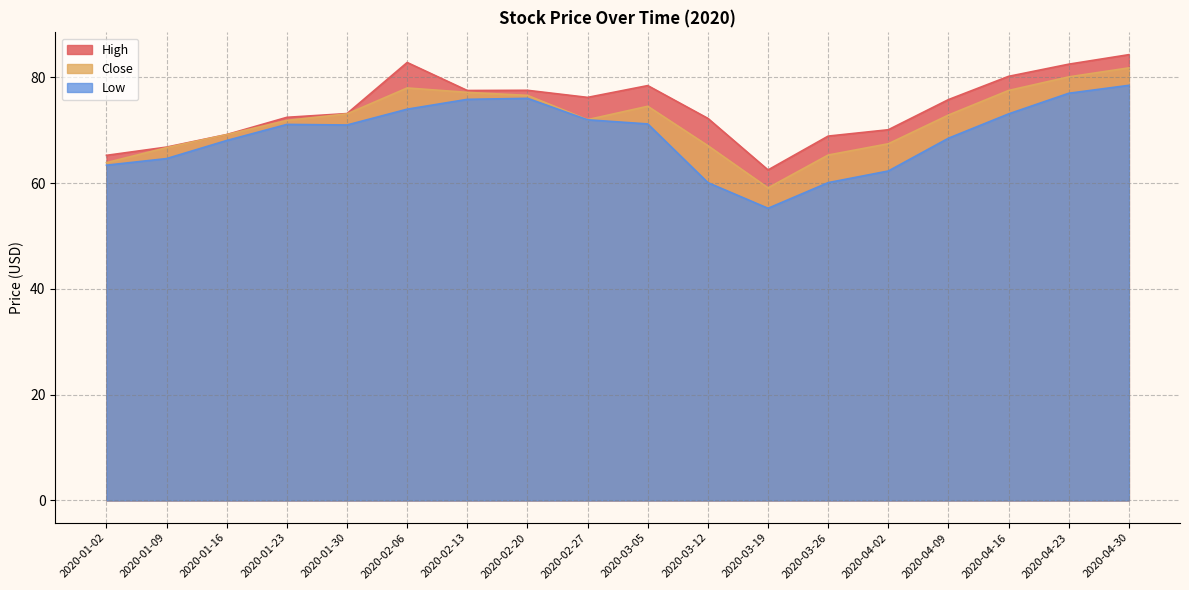

What are all the series names shown in the legend?

High, Close, Low